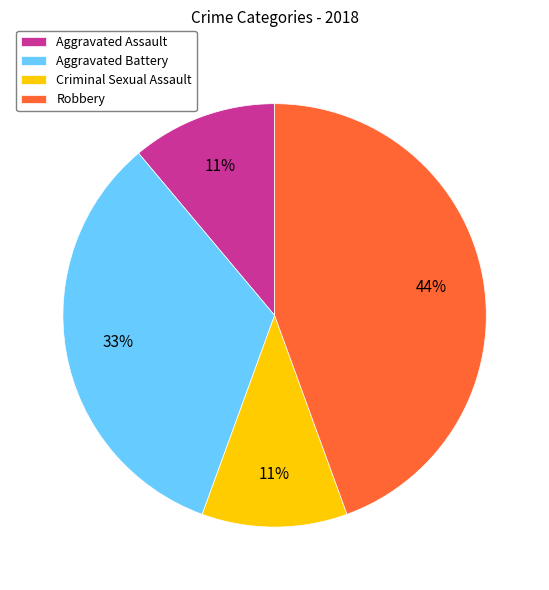

What is the largest slice in the pie chart?

Robbery